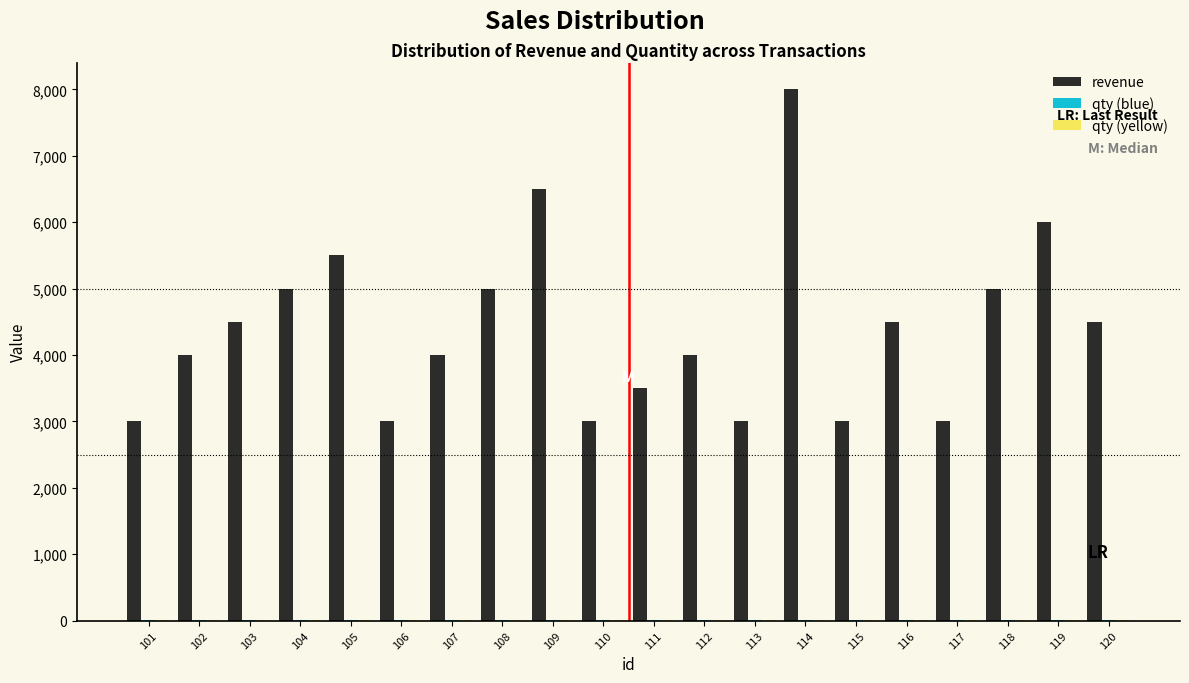

What is the maximum value for revenue?

8000